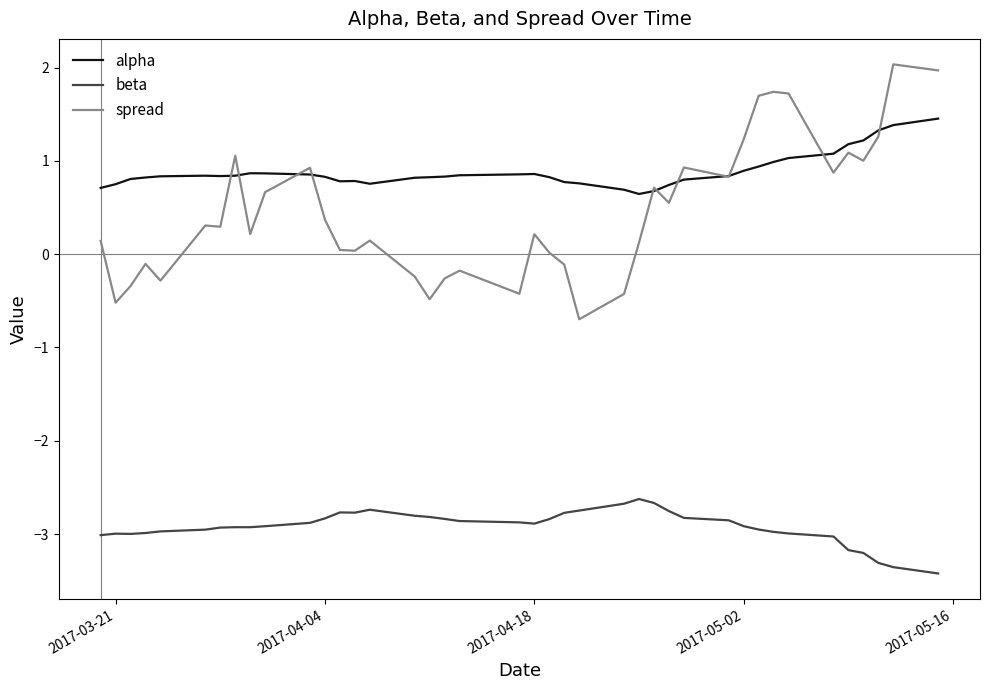

True or false: beta and spread cross at least once.

False